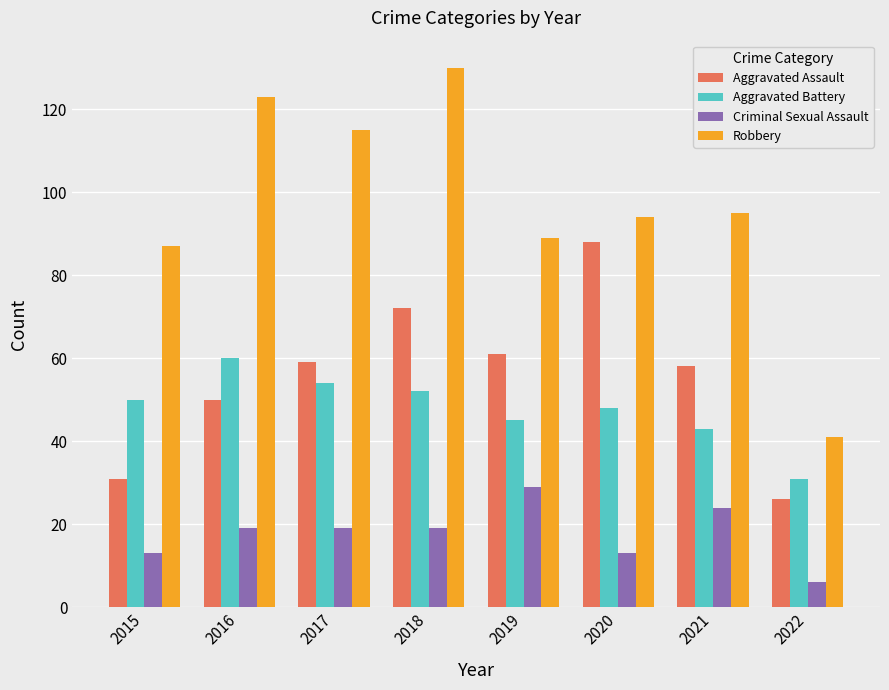

At which label does Criminal Sexual Assault reach its peak?

2019